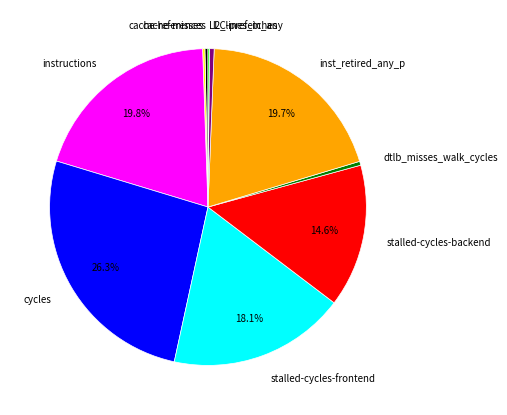

Which slice is the largest?

cycles